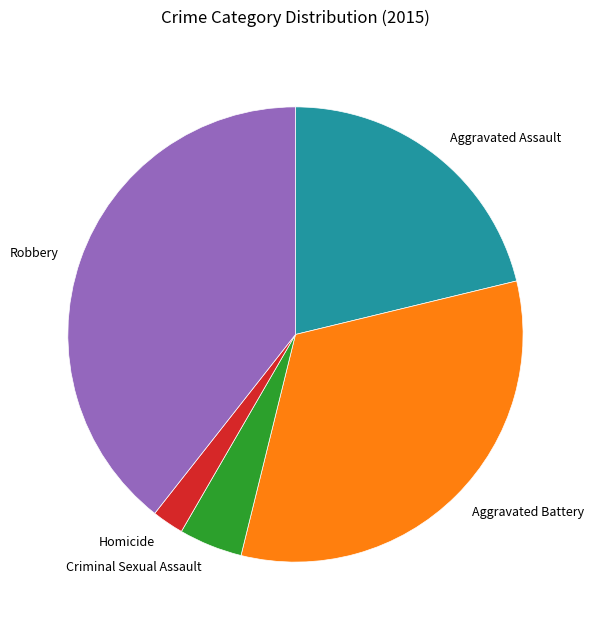

Approximately how many times larger is the value at Aggravated Assault compared to Homicide?

9.4